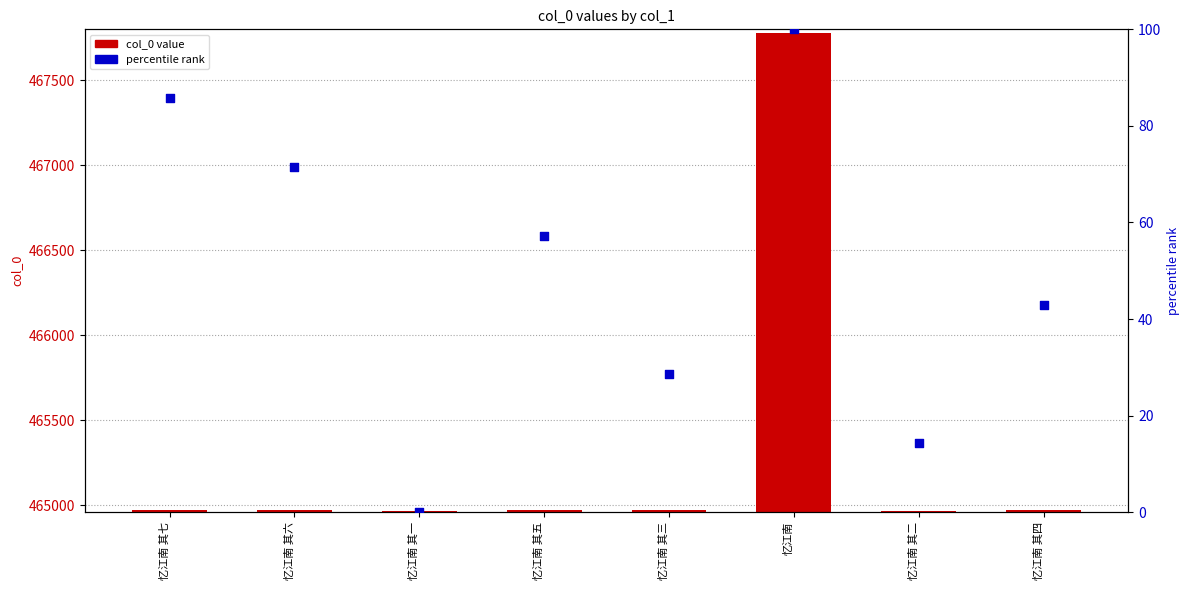

What is the total value across all series at 忆江南 其五?

465029.1